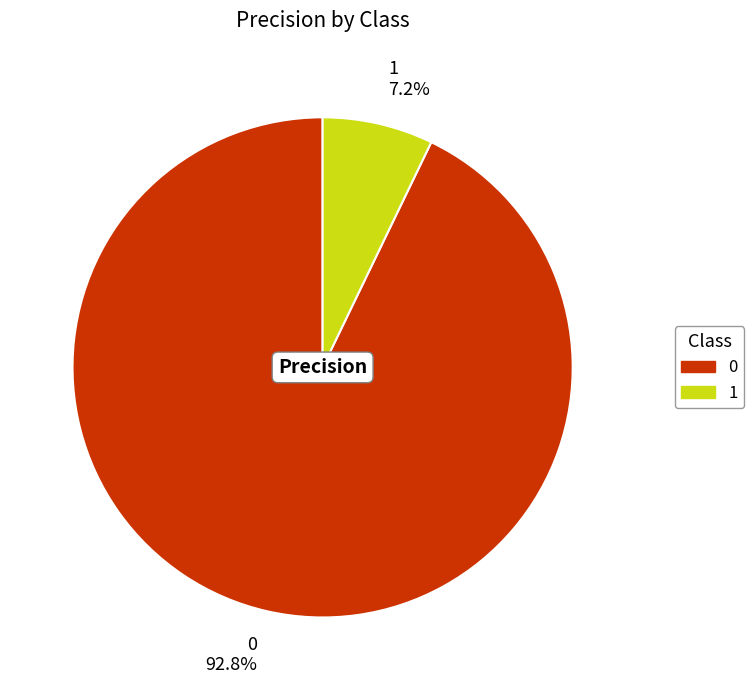

How many segments does this pie chart have?

2